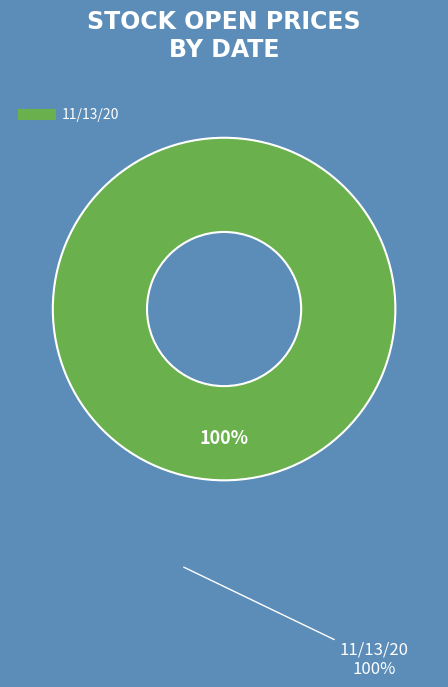

Is there any slice that represents more than half of the pie?

Yes